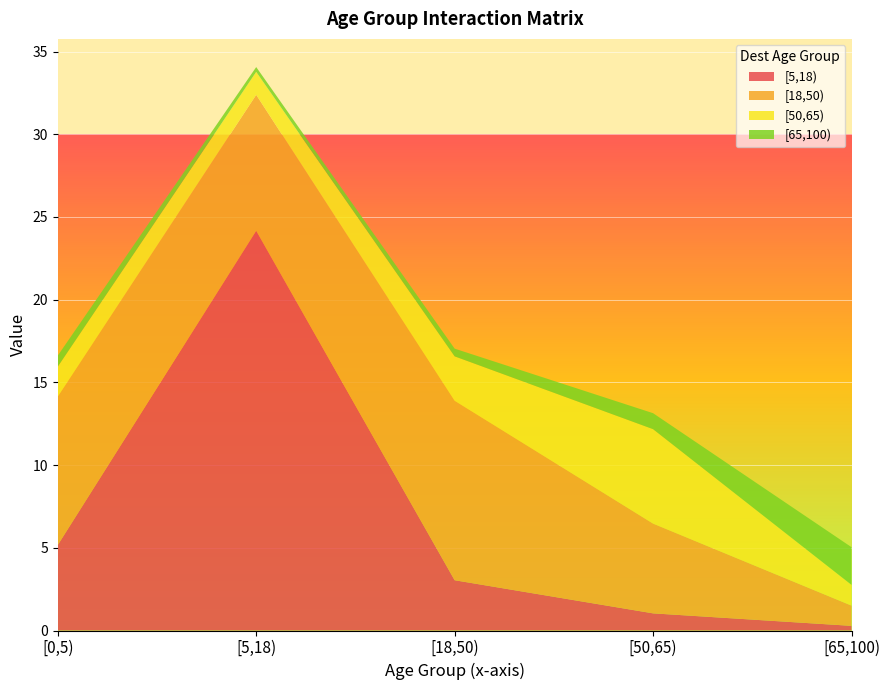

Reading left to right, what are all the values shown in this chart?

[5,18): [0,5)=5.2	[5,18)=24.2	[18,50)=3.0	[50,65)=1.0	[65,100)=0.3
[18,50): [0,5)=9.0	[5,18)=8.2	[18,50)=10.8	[50,65)=5.4	[65,100)=1.2
[50,65): [0,5)=1.8	[5,18)=1.4	[18,50)=2.7	[50,65)=5.7	[65,100)=1.3
[65,100): [0,5)=0.7	[5,18)=0.3	[18,50)=0.5	[50,65)=1.0	[65,100)=2.3